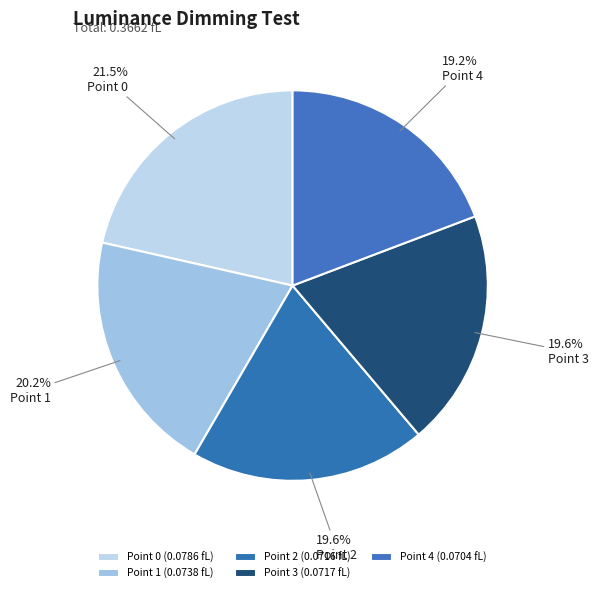

Rank the categories by value from lowest to highest.

Point 4, Point 2, Point 3, Point 1, Point 0